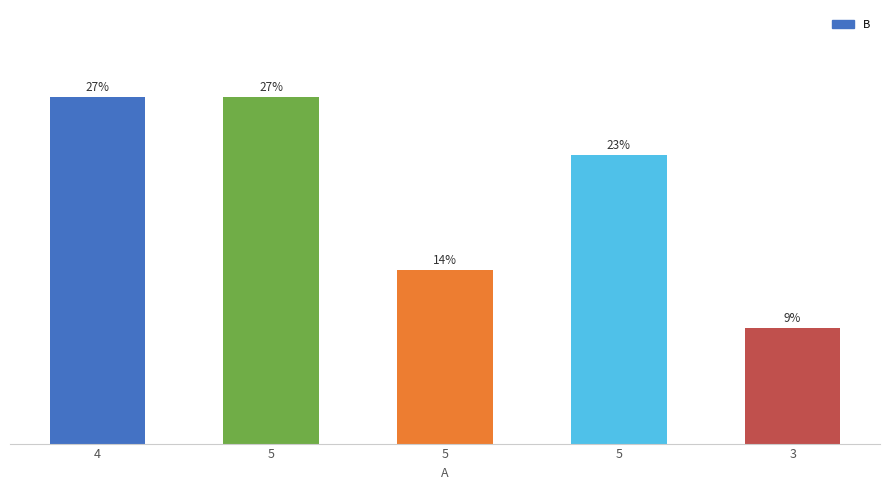

What is the smallest value displayed?

2